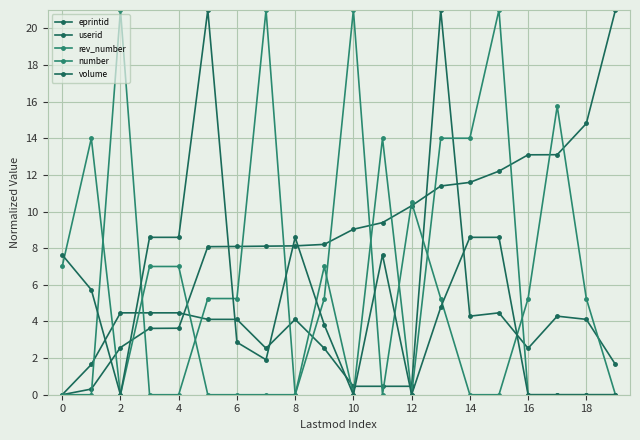

Is this an area chart (filled region under the line)?

No